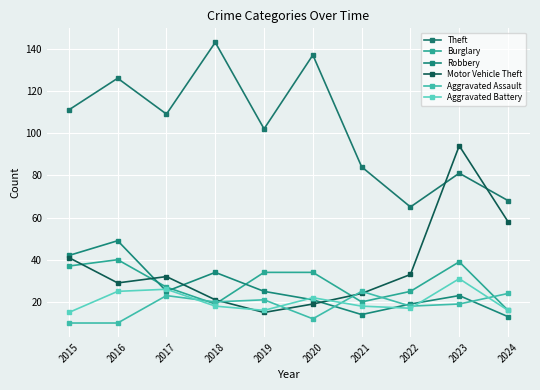

Which series changed the most between 2016 and 2022?

Theft